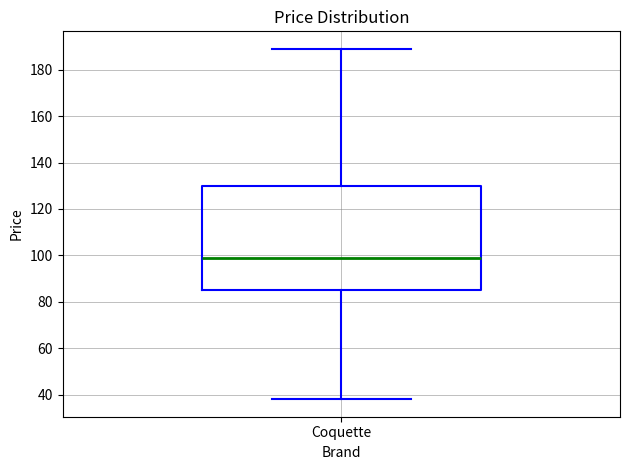

Transcribe this box plot: give where the median line is, the range the box spans, and where the two whiskers end, as read against the y-axis. The values are not printed on the chart, so give them approximately, as read against the axis.

median 100, box 86 to 130, whiskers 38 to 190